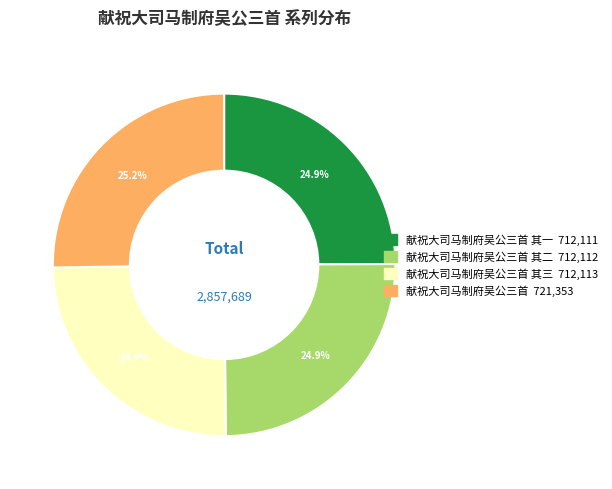

Is there any slice that represents more than half of the pie?

No